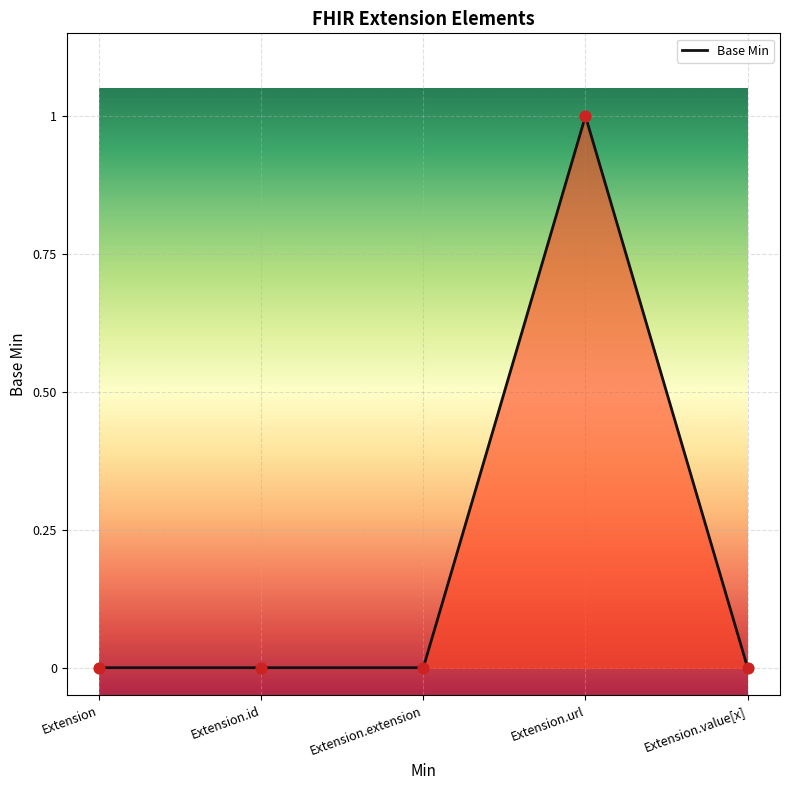

Between Extension and Extension.url, which is larger?

Extension.url